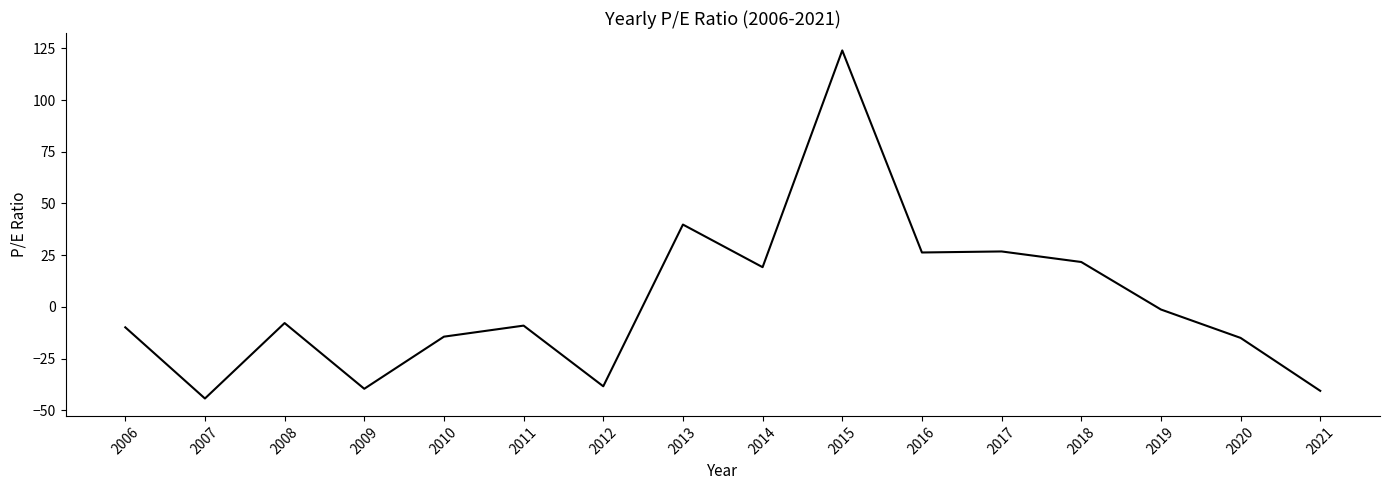

What is the difference between the values at 2017 and 2009?

66.4